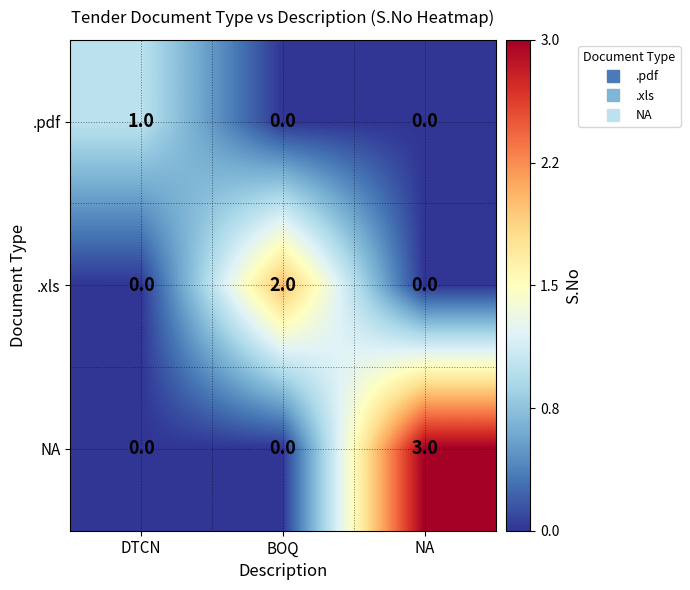

Reading right to left, transcribe all the data shown in this chart.

.pdf: NA=0	BOQ=0	DTCN=1
.xls: NA=0	BOQ=2	DTCN=0
NA: NA=3	BOQ=0	DTCN=0